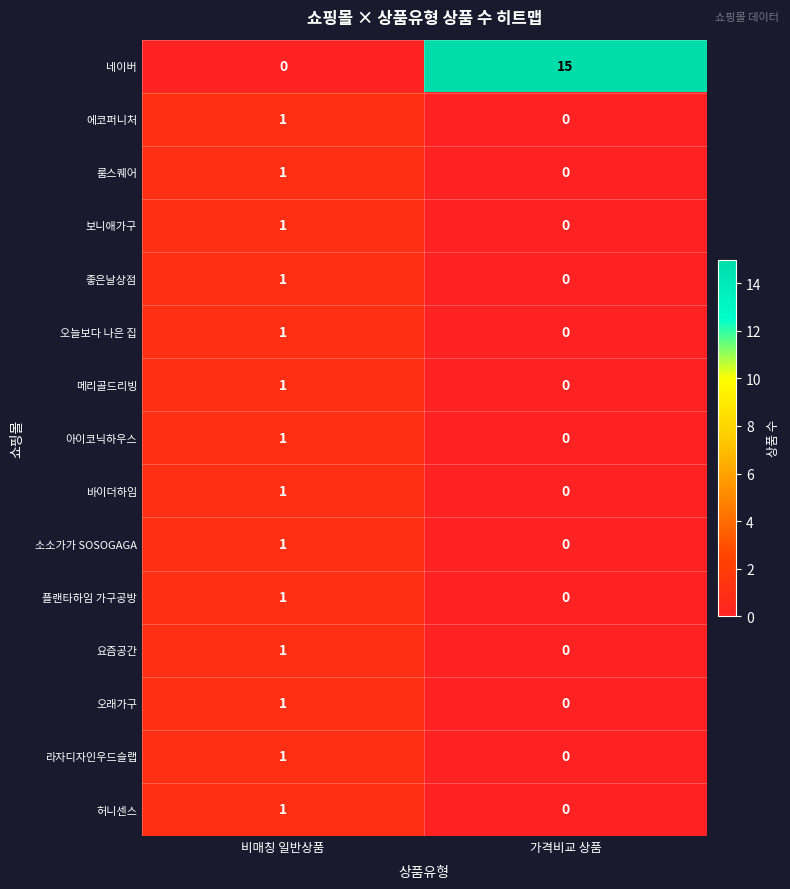

Which label corresponds to the largest value in the chart?

가격비교 상품